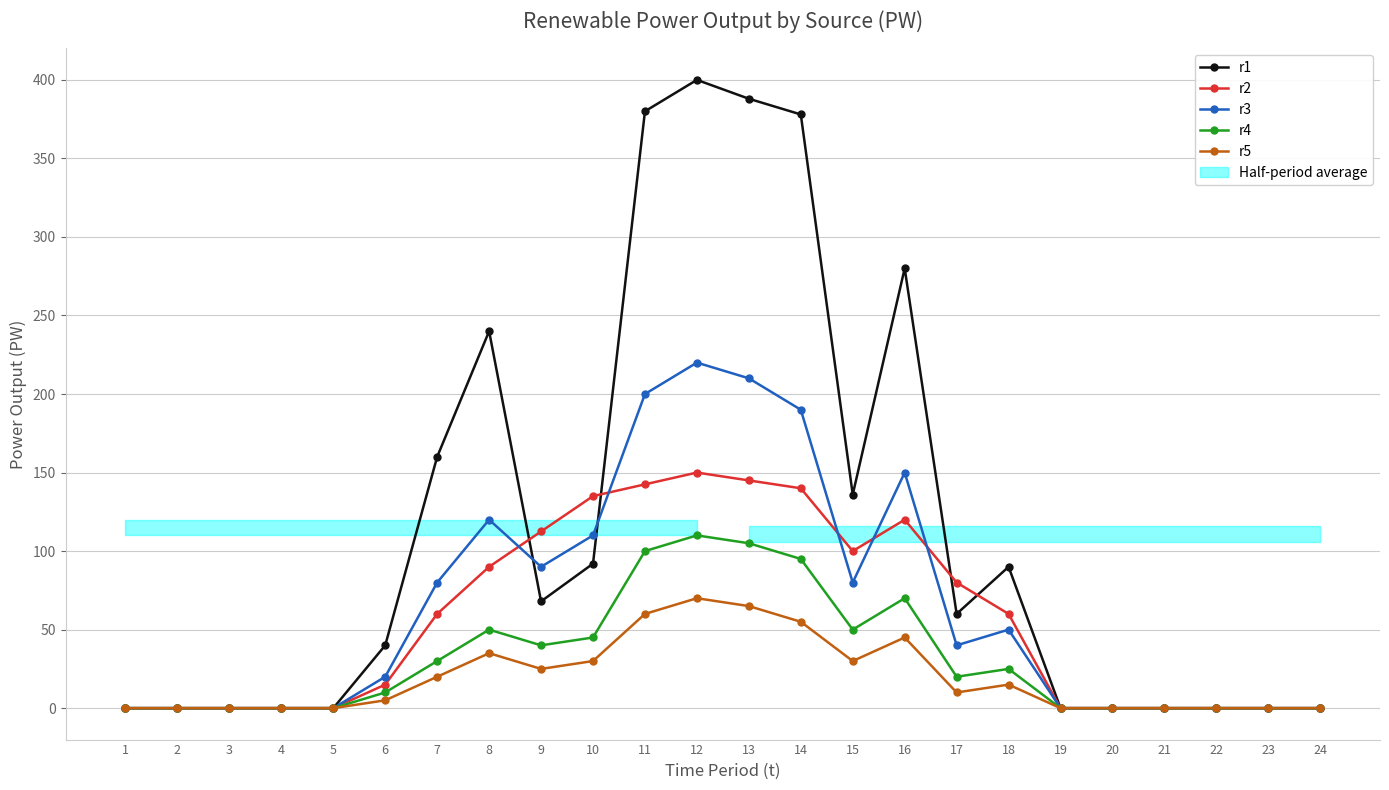

Which category has the lowest value across all series?

1